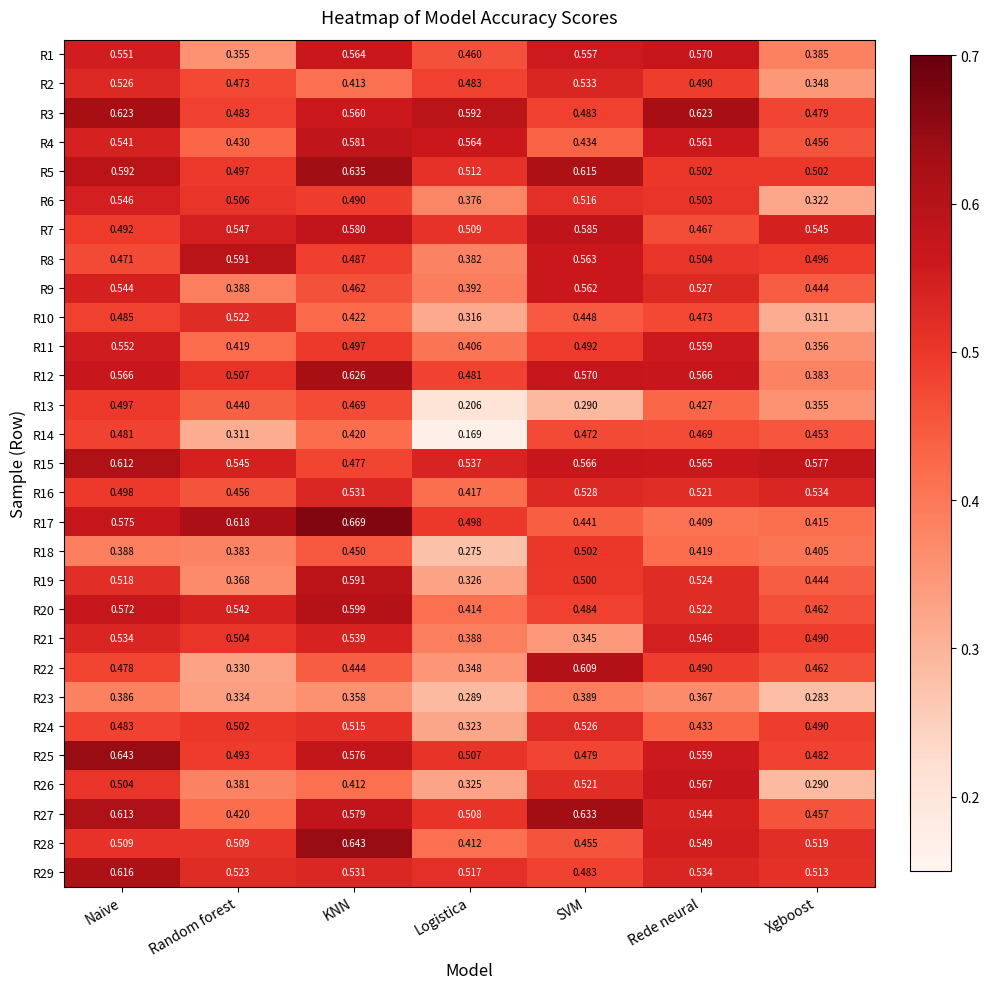

Which category has the lowest value across all series?

Logistica